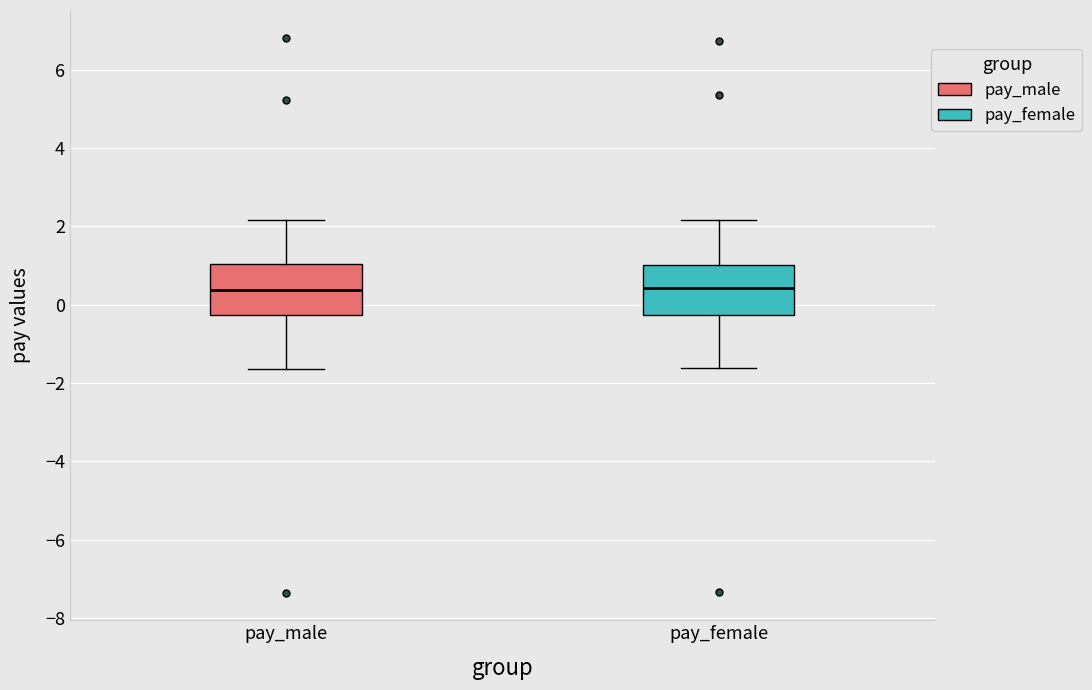

Reading left to right, read every box against the y-axis: the position of its median line, the range the box covers, and the ends of its whiskers. The values are not printed on the chart, so give them approximately, as read against the axis.

pay_male: median 0.4, box -0.2 to 1.0, whiskers -1.6 to 2.2
pay_female: median 0.4, box -0.2 to 1.0, whiskers -1.6 to 2.2